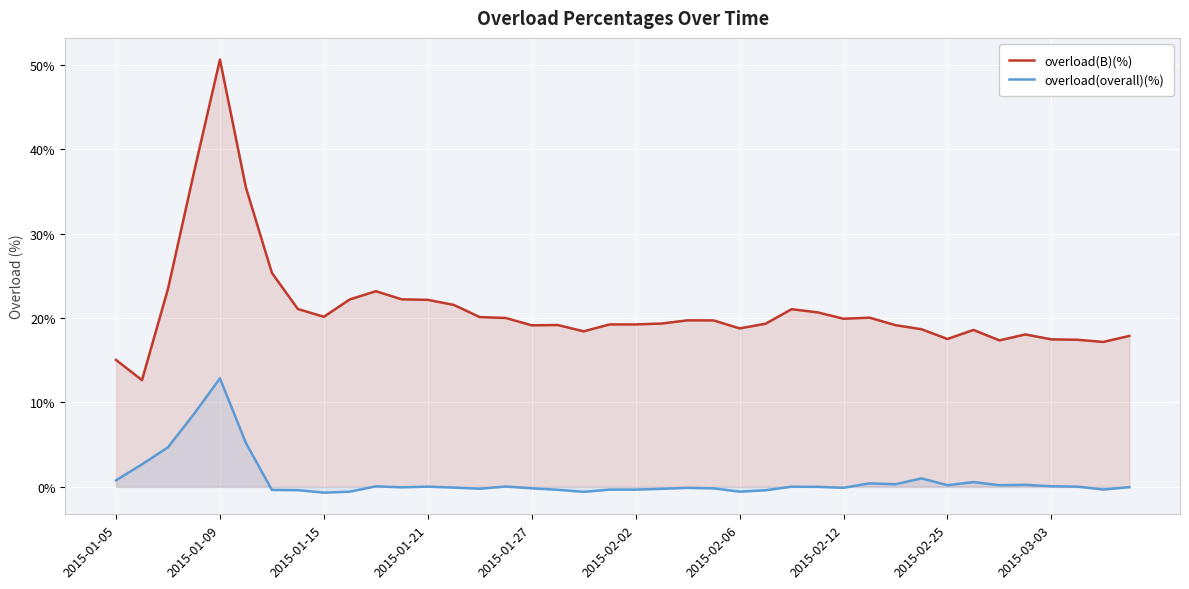

Reading left to right, what are all the values shown in this chart?

overload(B)(%): 15.0	12.6	23.4	37.2	50.6	35.4	25.3	21.1	20.1	22.2	23.2	22.2	22.1	21.5	20.1	20.0	19.1	19.2	18.4	19.2	19.2	19.3	19.7	19.7	18.8	19.3	21.0	20.7	19.9	20.0	19.1	18.7	17.5	18.6	17.3	18.1	17.5	17.4	17.2	17.9
overload(overall)(%): 0.8	2.7	4.7	8.6	12.8	5.2	-0.4	-0.4	-0.7	-0.6	0.1	-0.1	0.0	-0.1	-0.2	0.0	-0.2	-0.3	-0.6	-0.3	-0.3	-0.2	-0.1	-0.2	-0.6	-0.4	0.0	0.0	-0.1	0.4	0.3	1.0	0.2	0.6	0.2	0.2	0.1	0.0	-0.3	-0.0